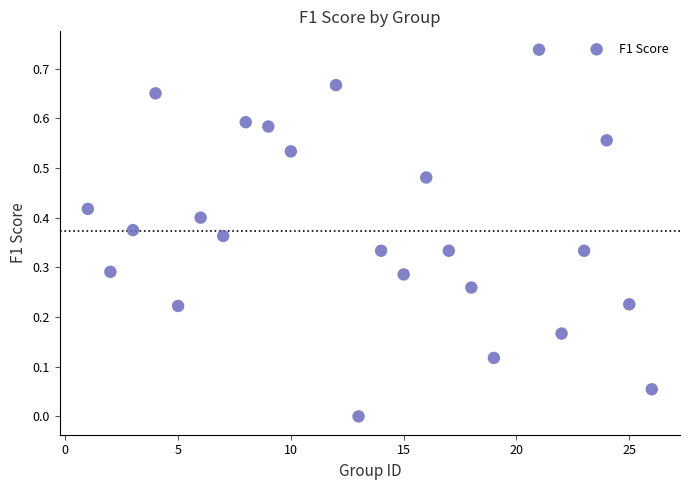

What is the range of X values (max minus min)?

25.0